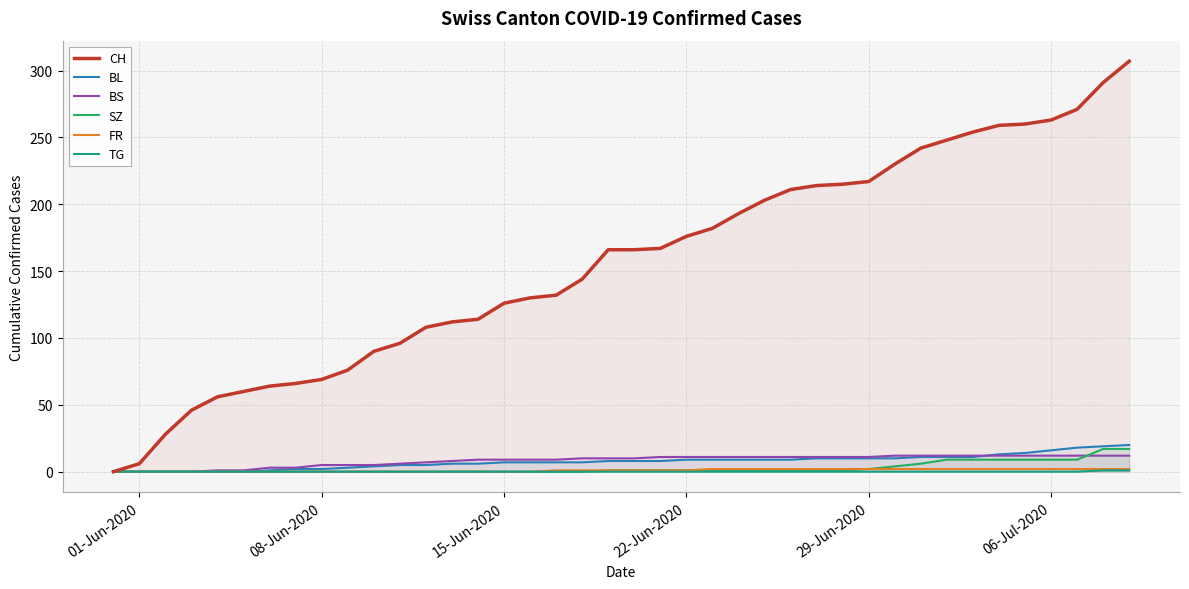

Which series has the widest spread of values?

CH